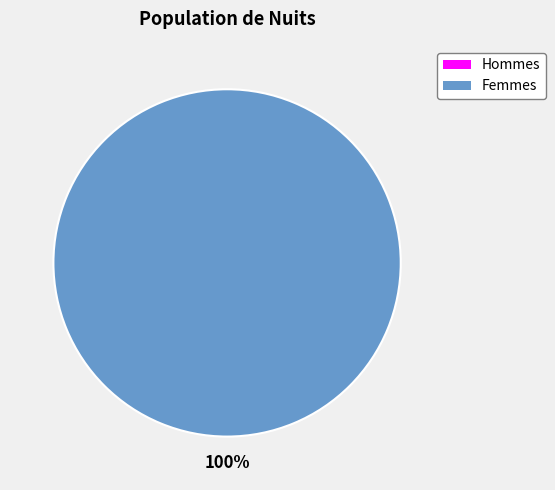

Is it true that 0 is 1% of the pie?

False